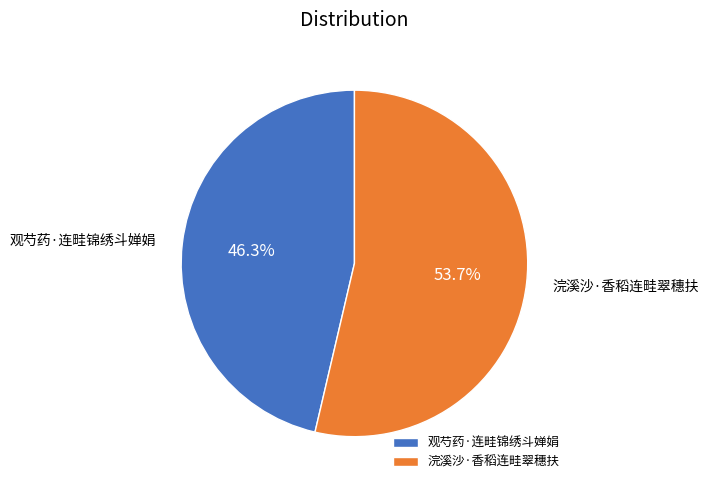

Between 观芍药·连畦锦绣斗婵娟 and 浣溪沙·香稻连畦翠穗扶, which is larger?

浣溪沙·香稻连畦翠穗扶